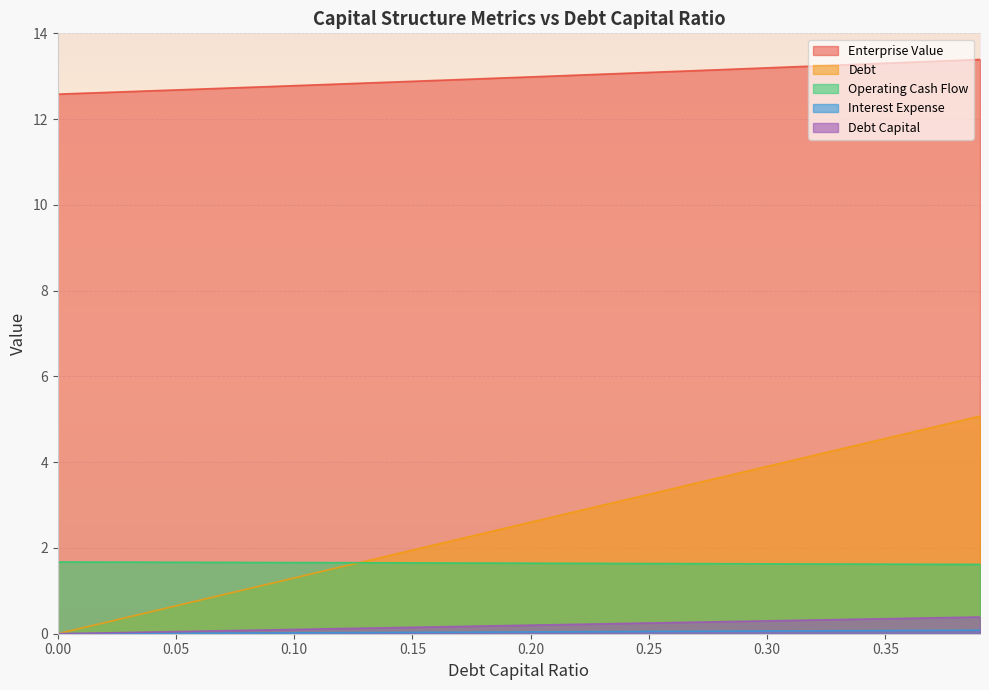

Which series has the largest range (max minus min)?

Debt